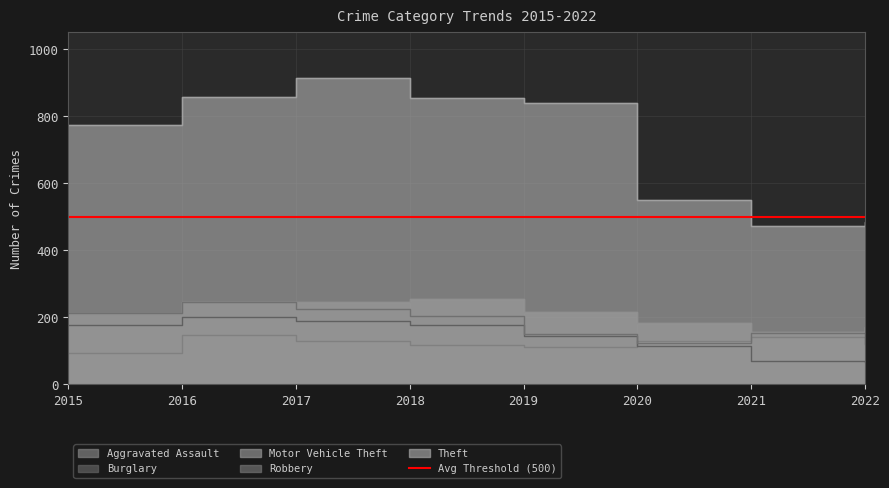

Reading left to right, transcribe all the data shown in this chart.

Aggravated Assault: 2015=95	2016=146	2017=131	2018=119	2019=113	2020=131	2021=142	2022=124
Burglary: 2015=178	2016=201	2017=189	2018=176	2019=143	2020=116	2021=71	2022=66
Motor Vehicle Theft: 2015=211	2016=245	2017=247	2018=256	2019=216	2020=184	2021=156	2022=172
Robbery: 2015=212	2016=247	2017=224	2018=204	2019=150	2020=124	2021=153	2022=122
Theft: 2015=774	2016=858	2017=916	2018=856	2019=841	2020=551	2021=474	2022=486